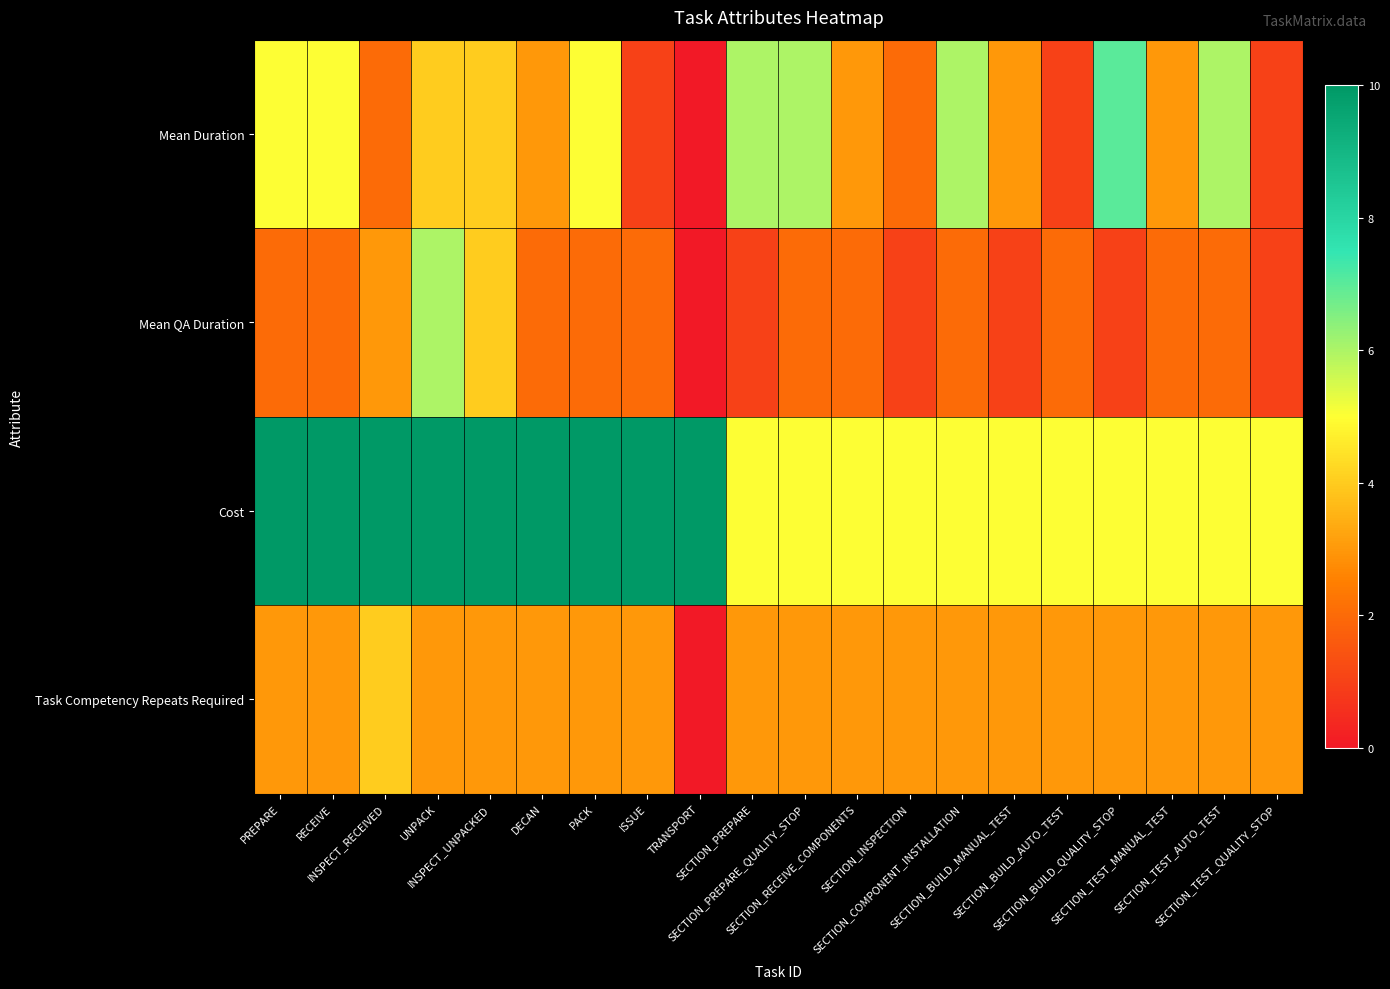

Reading left to right, list all the values displayed in this chart.

Mean Duration: PREPARE=5	RECEIVE=5	INSPECT_RECEIVED=2	UNPACK=4	INSPECT_UNPACKED=4	DECAN=3	PACK=5	ISSUE=1	TRANSPORT=0	SECTION_PREPARE=6	SECTION_PREPARE_QUALITY_STOP=6	SECTION_RECEIVE_COMPONENTS=3	SECTION_INSPECTION=2	SECTION_COMPONENT_INSTALLATION=6	SECTION_BUILD_MANUAL_TEST=3	SECTION_BUILD_AUTO_TEST=1	SECTION_BUILD_QUALITY_STOP=7	SECTION_TEST_MANUAL_TEST=3	SECTION_TEST_AUTO_TEST=6	SECTION_TEST_QUALITY_STOP=1
Mean QA Duration: PREPARE=2	RECEIVE=2	INSPECT_RECEIVED=3	UNPACK=6	INSPECT_UNPACKED=4	DECAN=2	PACK=2	ISSUE=2	TRANSPORT=0	SECTION_PREPARE=1	SECTION_PREPARE_QUALITY_STOP=2	SECTION_RECEIVE_COMPONENTS=2	SECTION_INSPECTION=1	SECTION_COMPONENT_INSTALLATION=2	SECTION_BUILD_MANUAL_TEST=1	SECTION_BUILD_AUTO_TEST=2	SECTION_BUILD_QUALITY_STOP=1	SECTION_TEST_MANUAL_TEST=2	SECTION_TEST_AUTO_TEST=2	SECTION_TEST_QUALITY_STOP=1
Cost: PREPARE=10	RECEIVE=10	INSPECT_RECEIVED=10	UNPACK=10	INSPECT_UNPACKED=10	DECAN=10	PACK=10	ISSUE=10	TRANSPORT=10	SECTION_PREPARE=5	SECTION_PREPARE_QUALITY_STOP=5	SECTION_RECEIVE_COMPONENTS=5	SECTION_INSPECTION=5	SECTION_COMPONENT_INSTALLATION=5	SECTION_BUILD_MANUAL_TEST=5	SECTION_BUILD_AUTO_TEST=5	SECTION_BUILD_QUALITY_STOP=5	SECTION_TEST_MANUAL_TEST=5	SECTION_TEST_AUTO_TEST=5	SECTION_TEST_QUALITY_STOP=5
Task Competency Repeats Required: PREPARE=3	RECEIVE=3	INSPECT_RECEIVED=4	UNPACK=3	INSPECT_UNPACKED=3	DECAN=3	PACK=3	ISSUE=3	TRANSPORT=0	SECTION_PREPARE=3	SECTION_PREPARE_QUALITY_STOP=3	SECTION_RECEIVE_COMPONENTS=3	SECTION_INSPECTION=3	SECTION_COMPONENT_INSTALLATION=3	SECTION_BUILD_MANUAL_TEST=3	SECTION_BUILD_AUTO_TEST=3	SECTION_BUILD_QUALITY_STOP=3	SECTION_TEST_MANUAL_TEST=3	SECTION_TEST_AUTO_TEST=3	SECTION_TEST_QUALITY_STOP=3